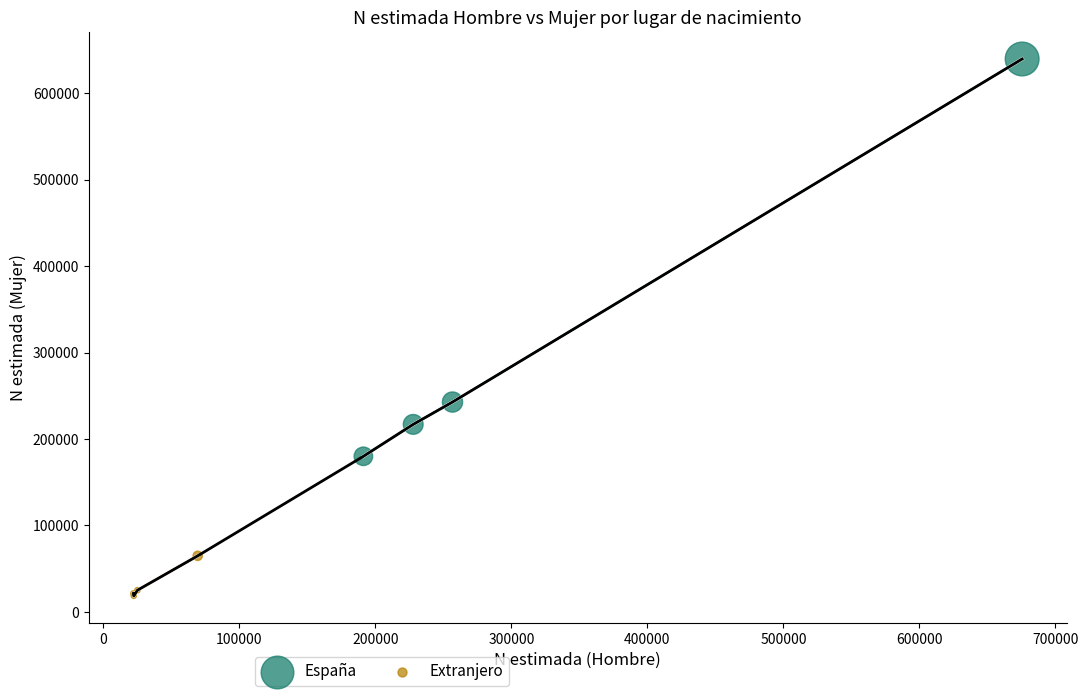

Which series reaches the minimum Y coordinate?

Extranjero